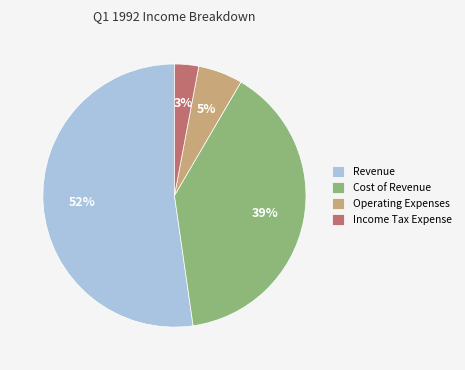

Is the sum of Operating Expenses and Income Tax Expense greater than half?

No